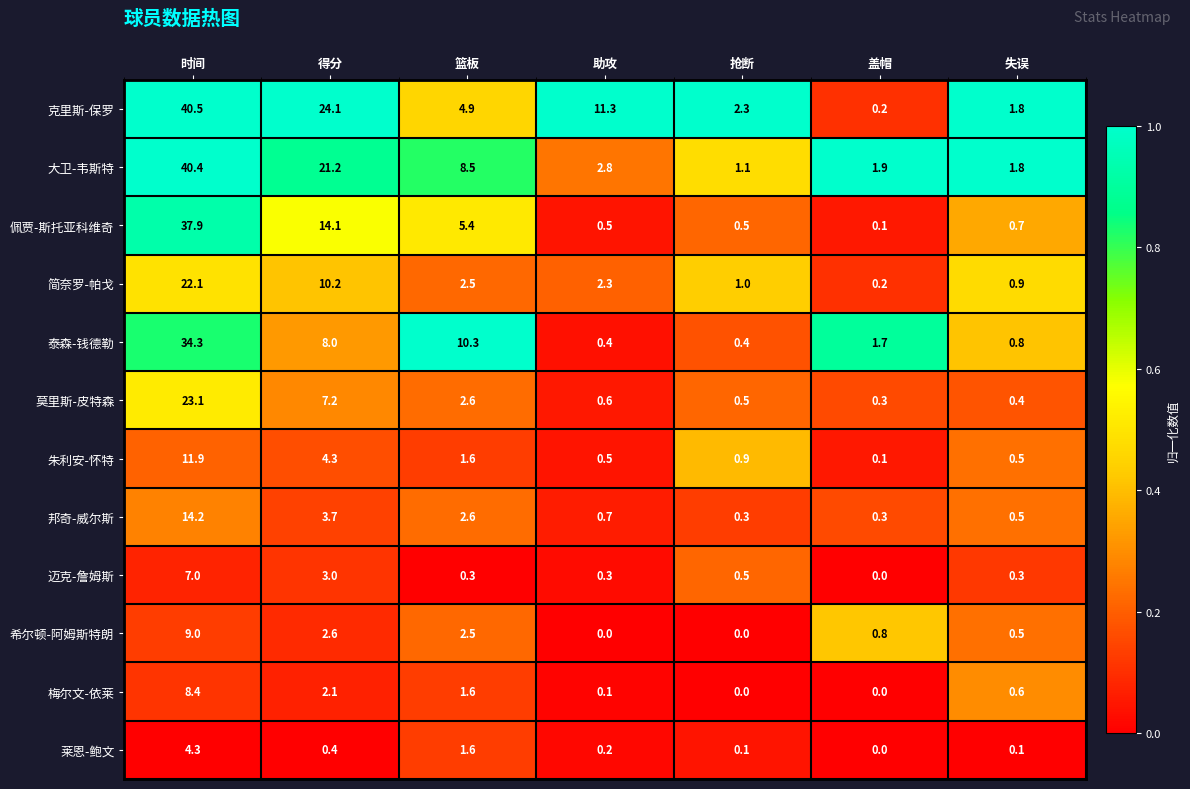

What is the total value across all series at 得分?

100.9